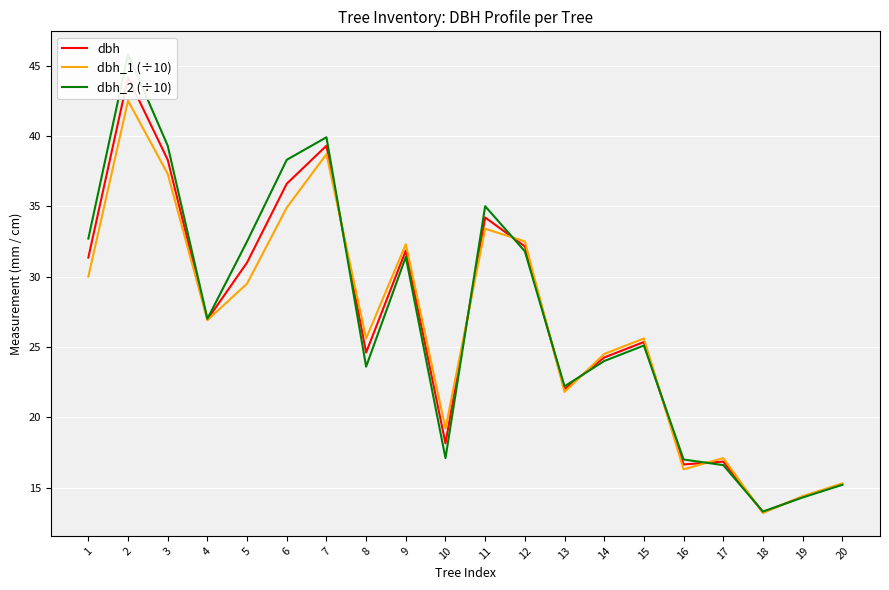

In dbh, how many points are higher than both neighbors (excluding endpoints)?

6